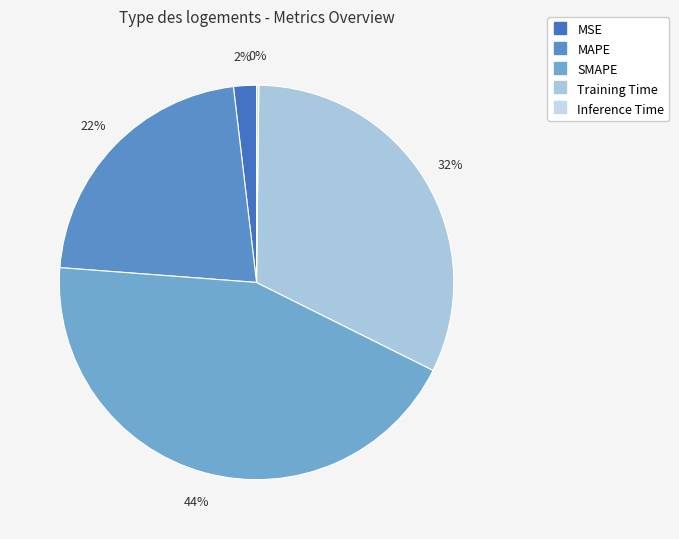

Count the number of slices in the pie.

5